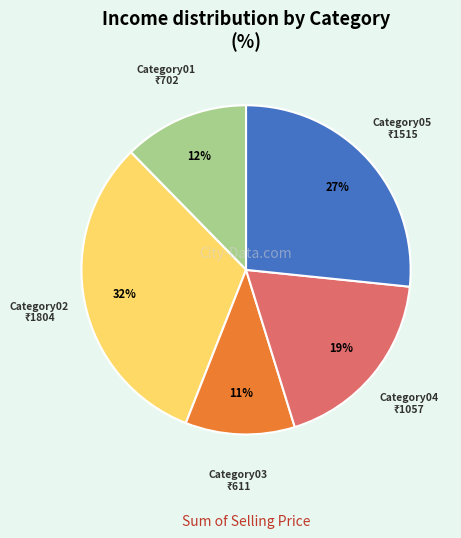

Between Category03 and Category02, which is larger?

Category02